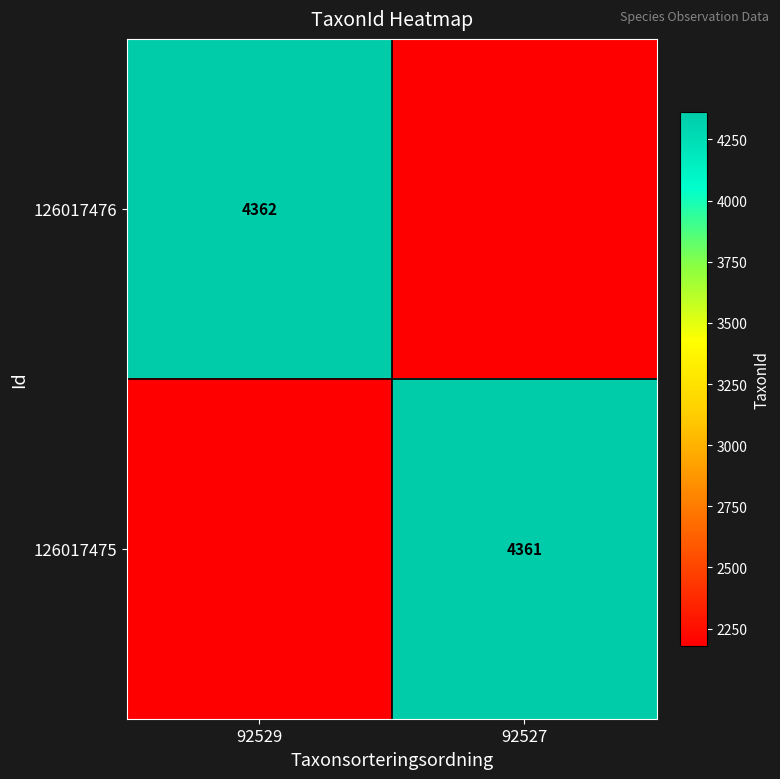

The 126017475 series shows 4361.0 at 92527. True or false?

True